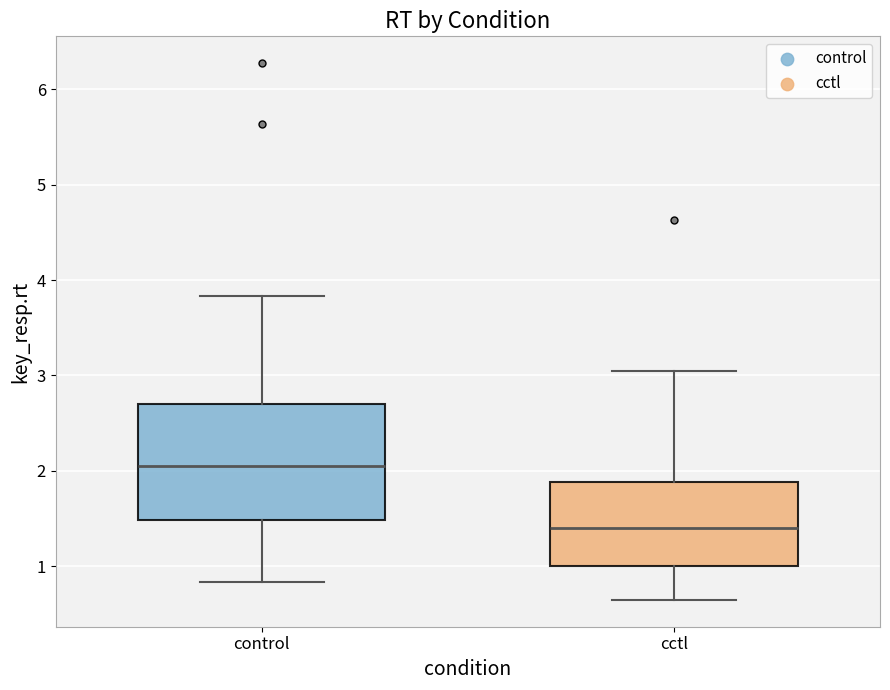

Where does the upper whisker of the box for control end on the y-axis? The values are not printed on the chart, so give them approximately, as read against the axis.

3.8